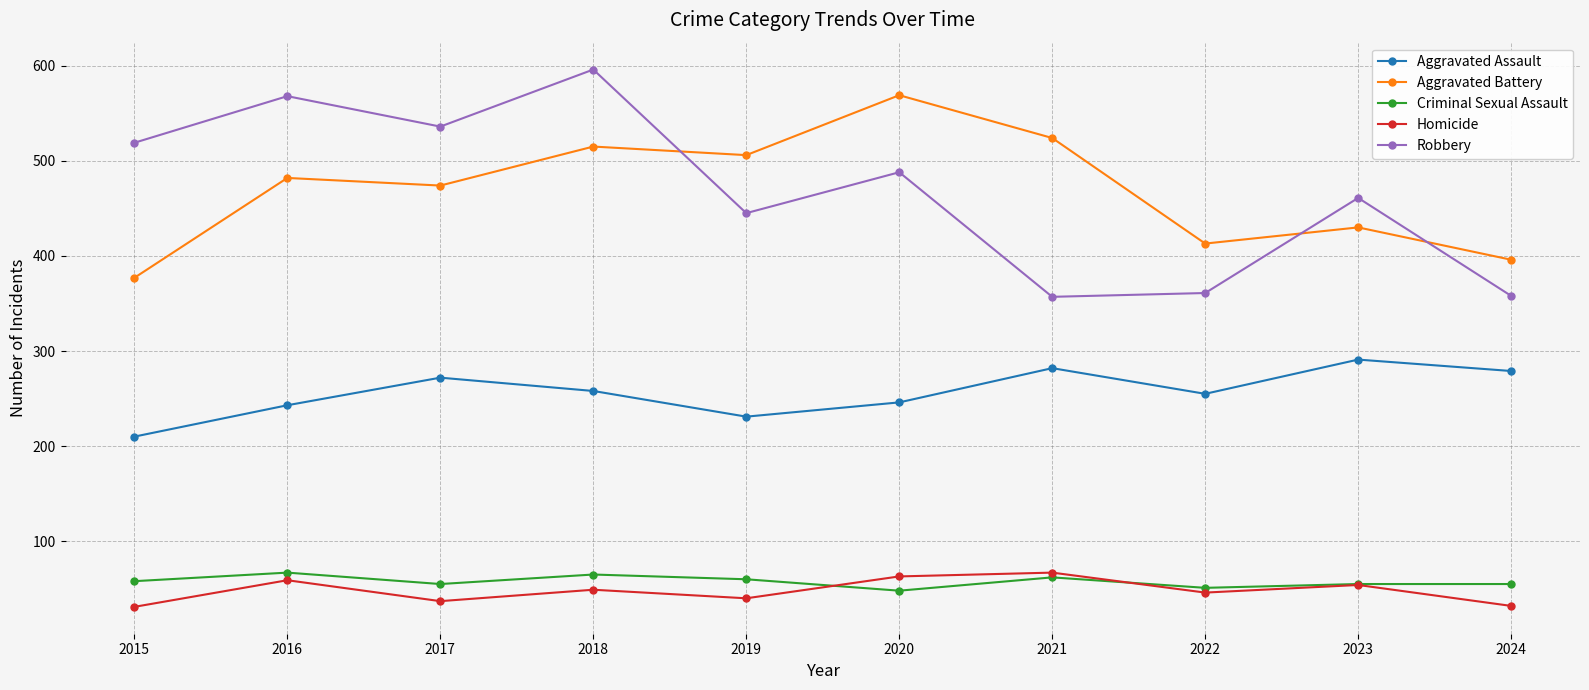

What is the sum of the Homicide values at 2020 and 2018?

112